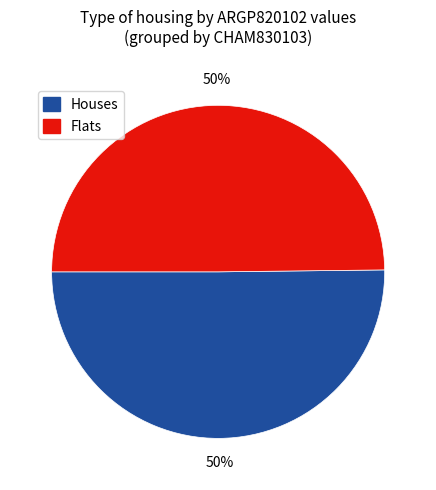

To the nearest percent, what is the average slice percentage?

50%